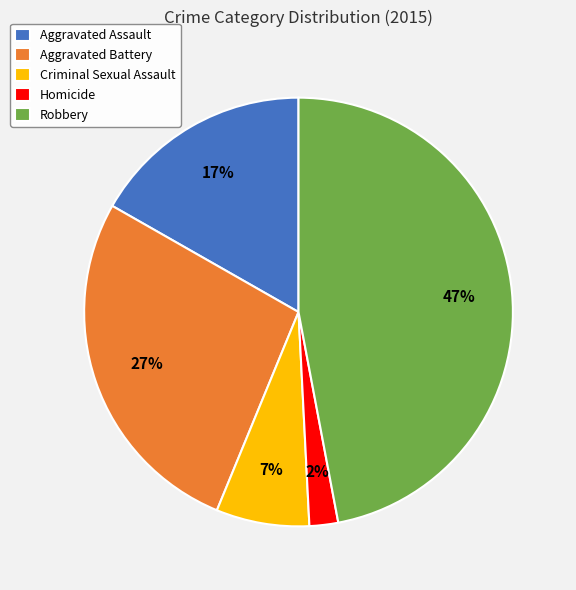

Is it true that Aggravated Battery is 16% of the pie?

False